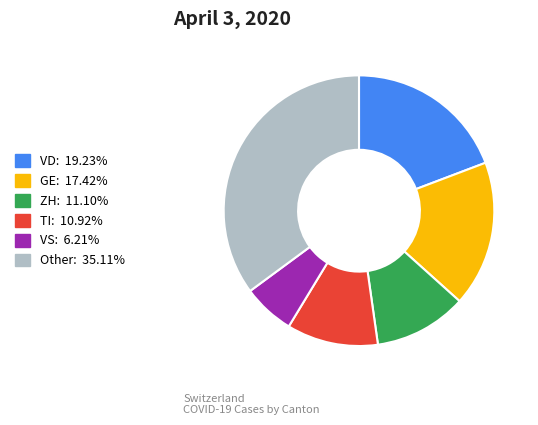

Is there any slice that represents more than half of the pie?

No